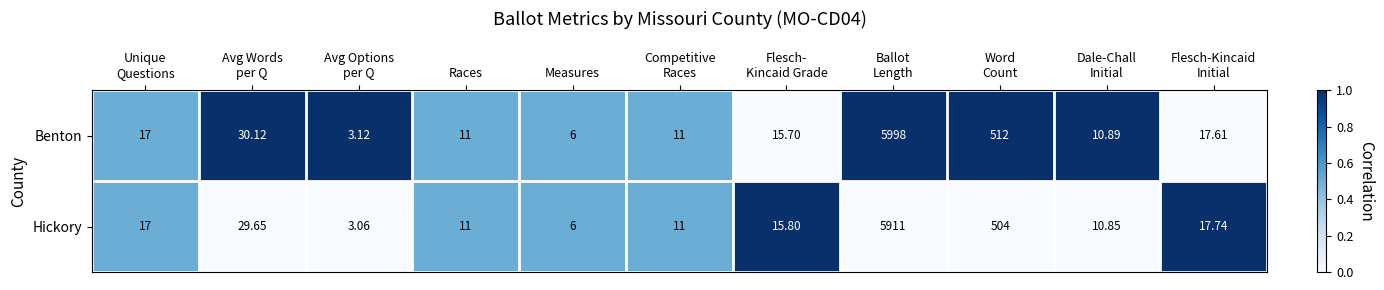

Rank the series by their maximum value, from highest to lowest.

Benton, Hickory